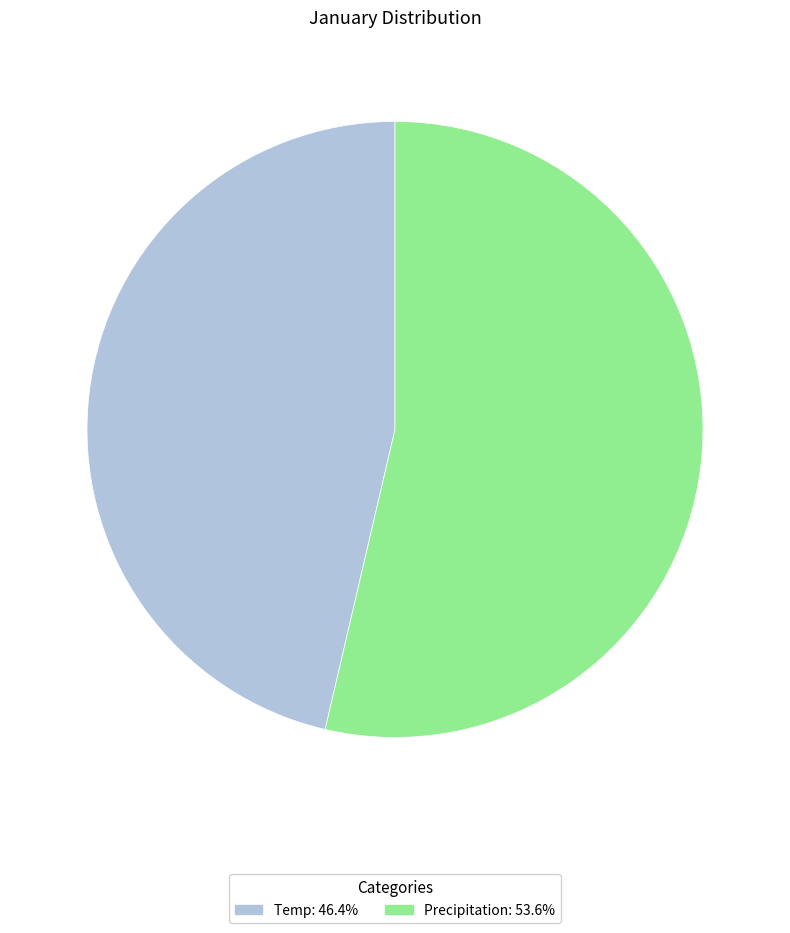

Which category has the biggest portion of the pie?

Precipitation